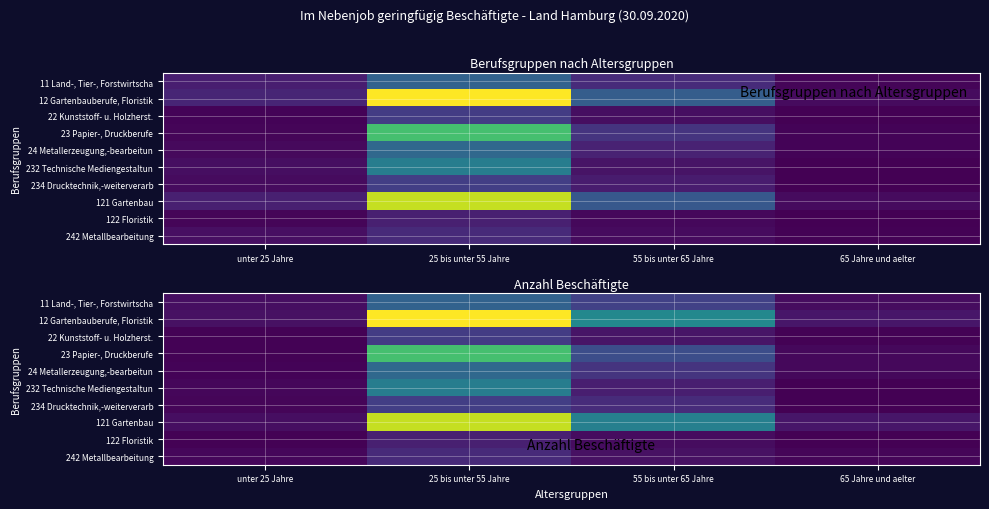

The value of 122 Floristik at 65 Jahre und aelter is 8.0. True or false?

True